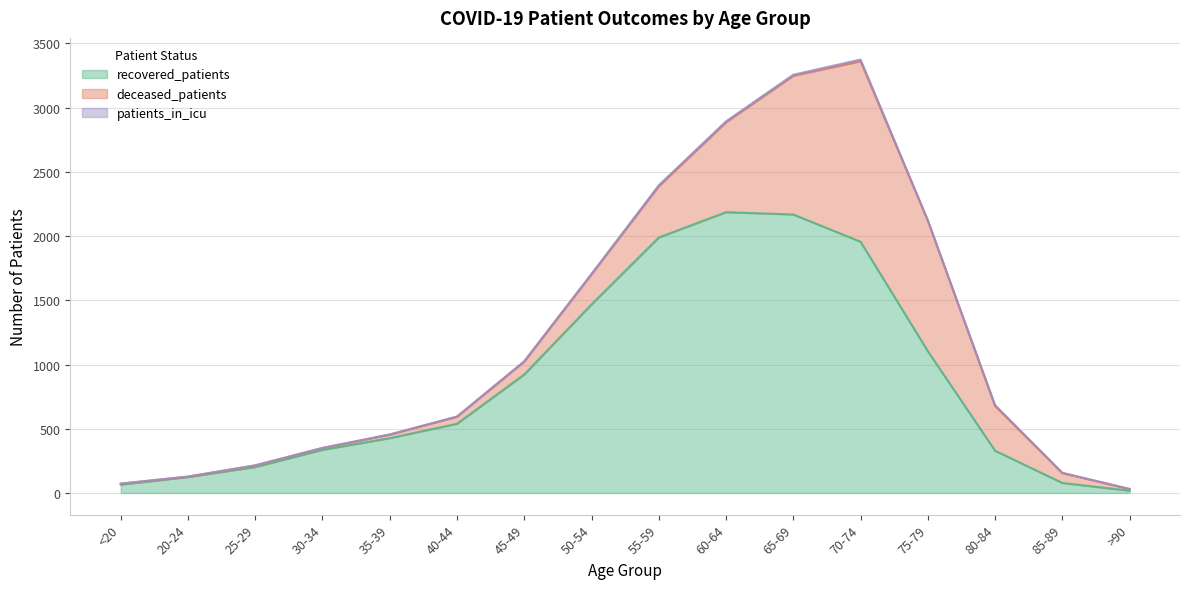

What is the approximate value of recovered_patients at 55-59, to the nearest 50?

2000